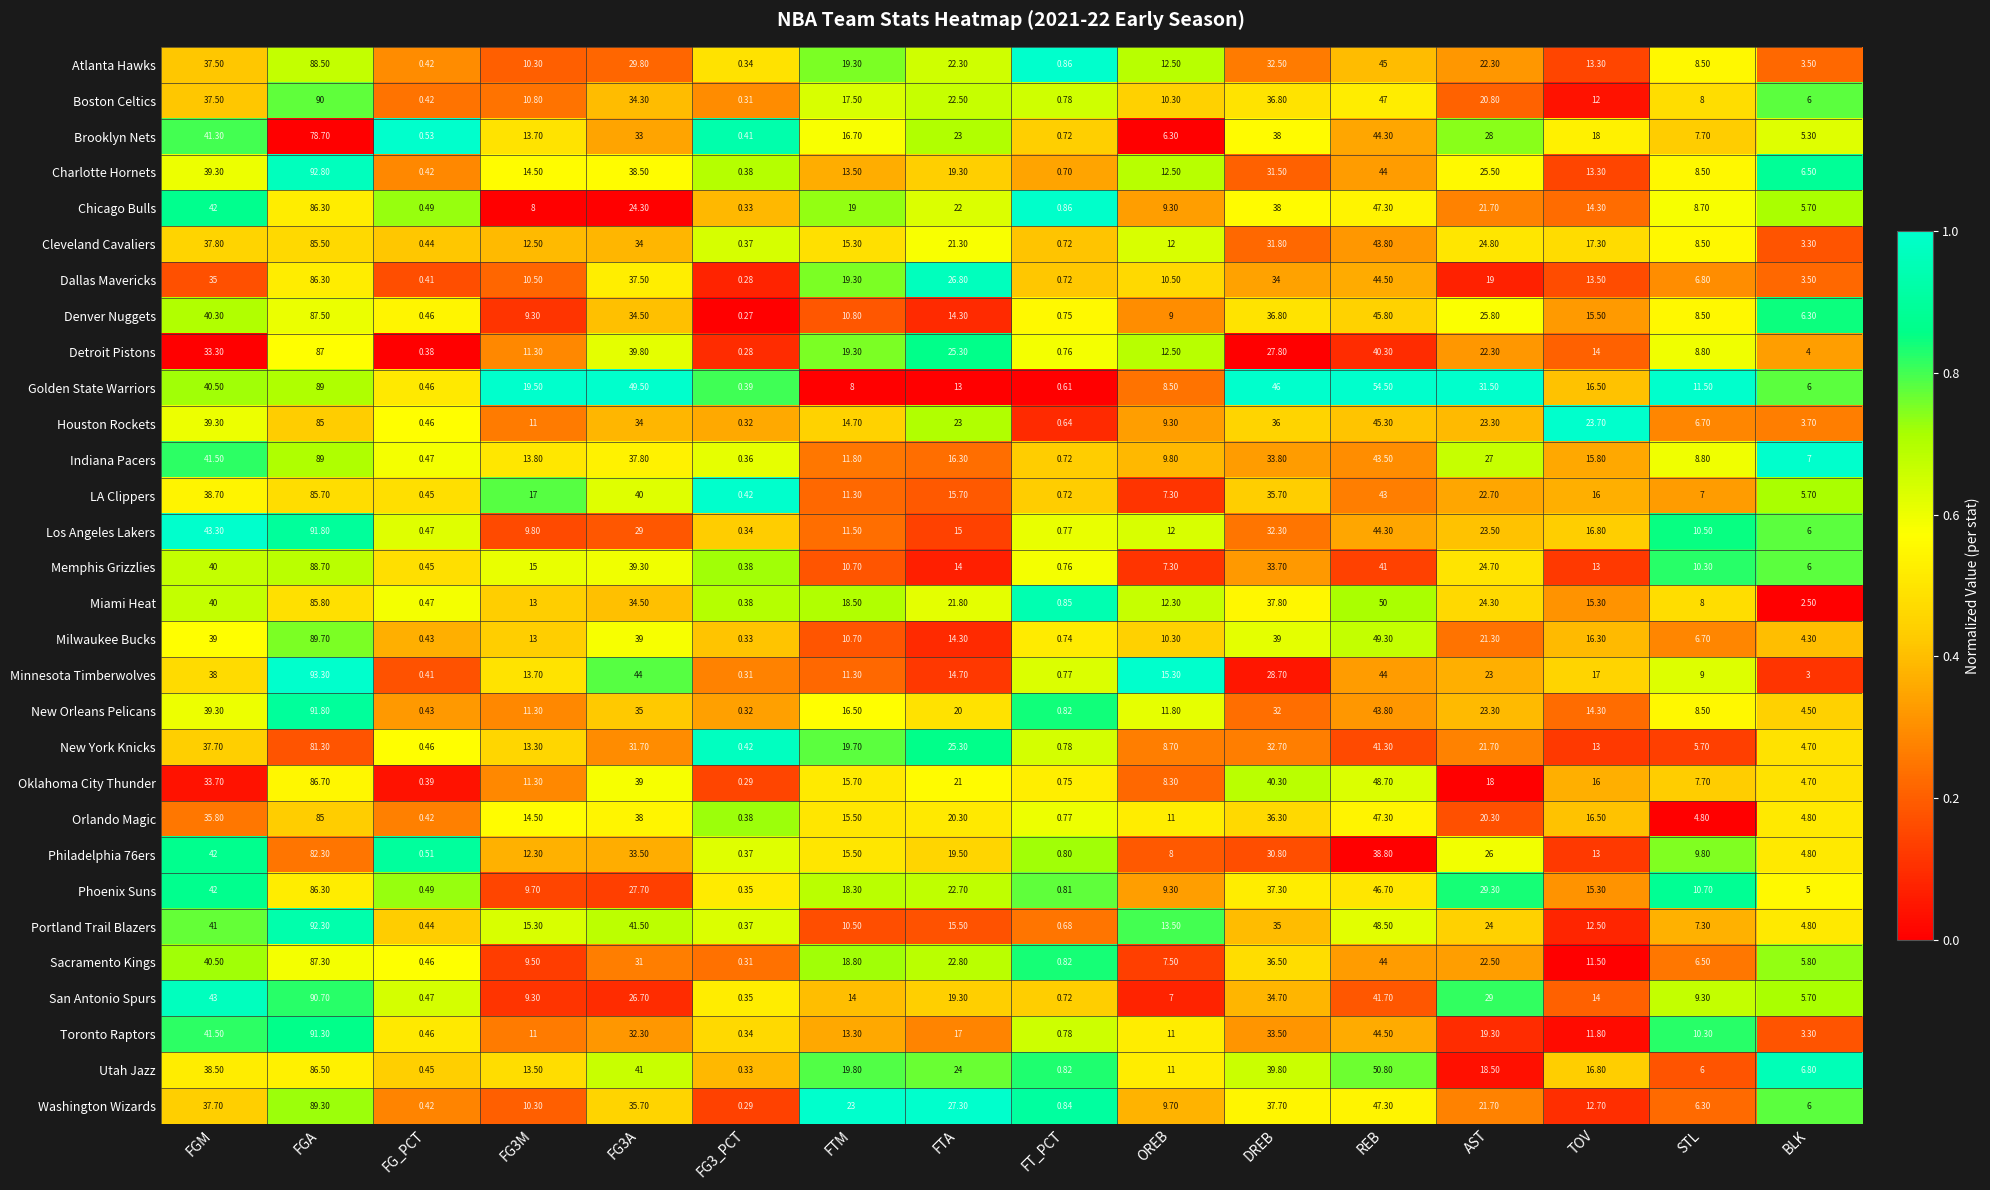

At which label does Cleveland Cavaliers first exceed 17?

FGM